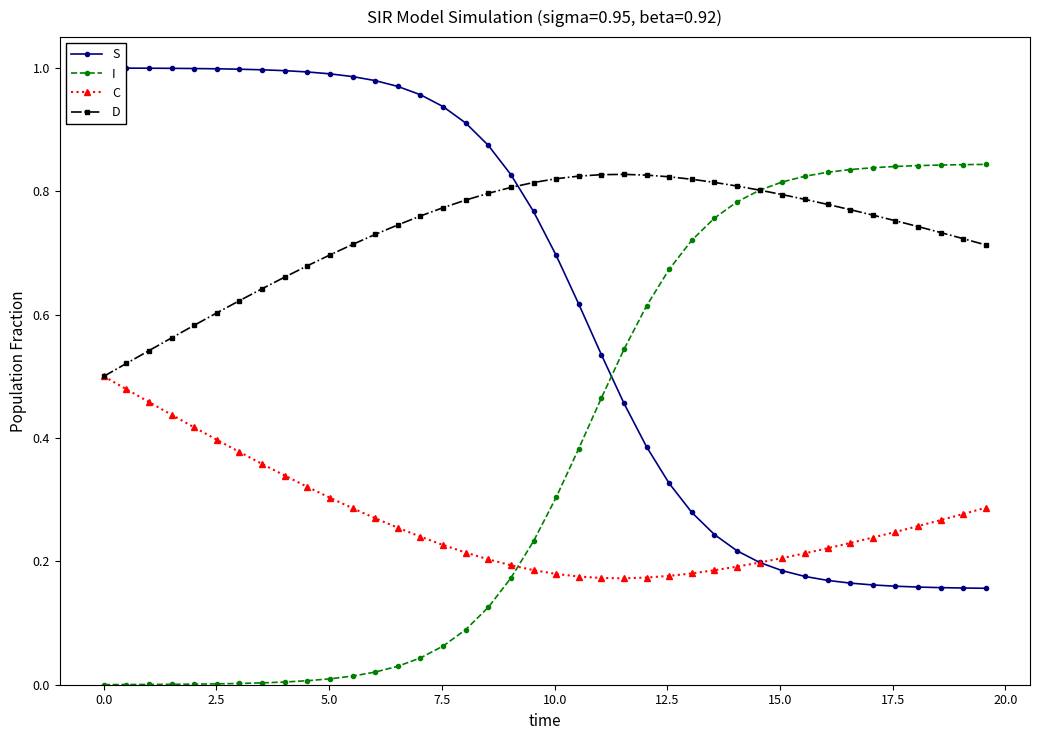

What is the minimum value for D?

0.5